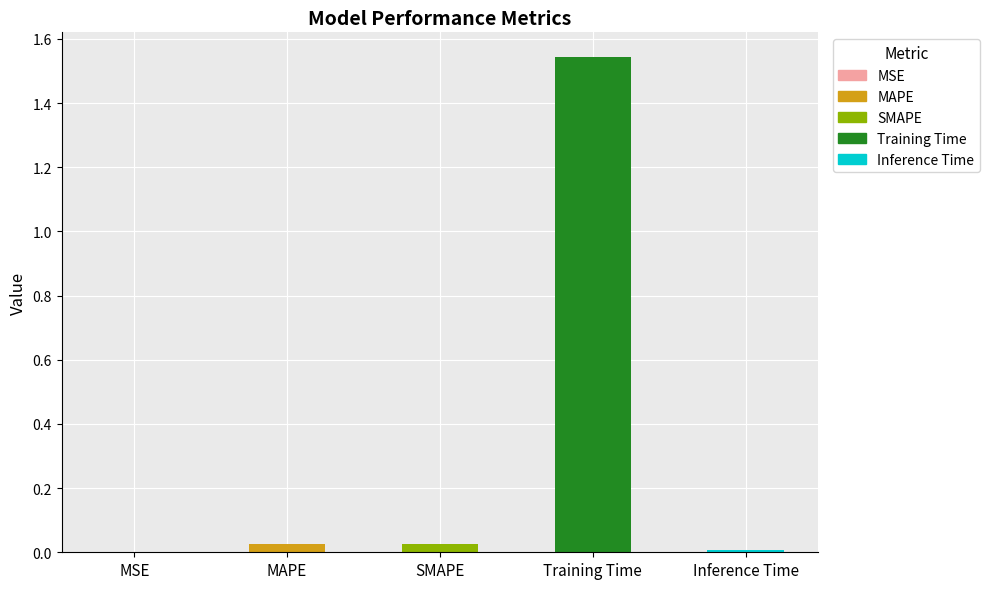

Count the number of categories in the chart.

5